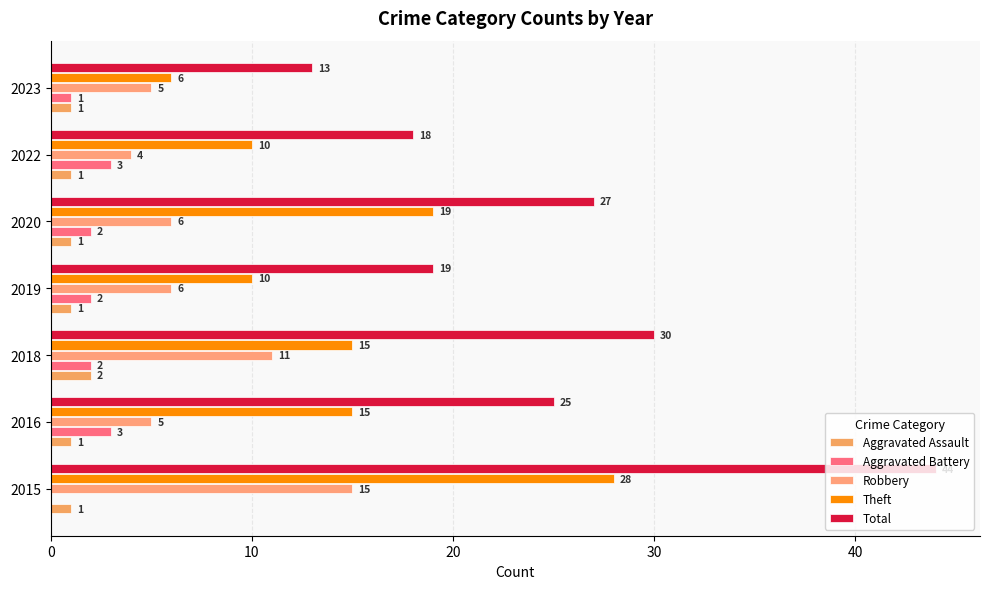

Which series has the widest spread of values?

Total